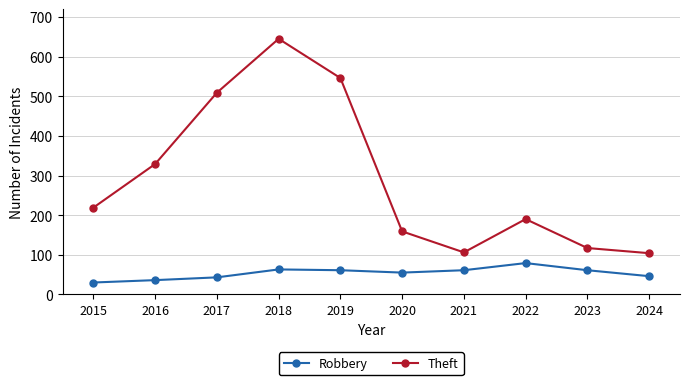

What is the lowest value of the Robbery series?

30